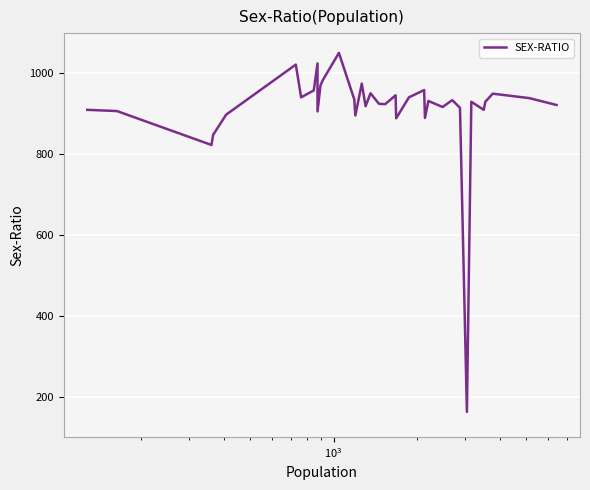

How many interior local peaks (higher than both neighbors) does the data have?

11